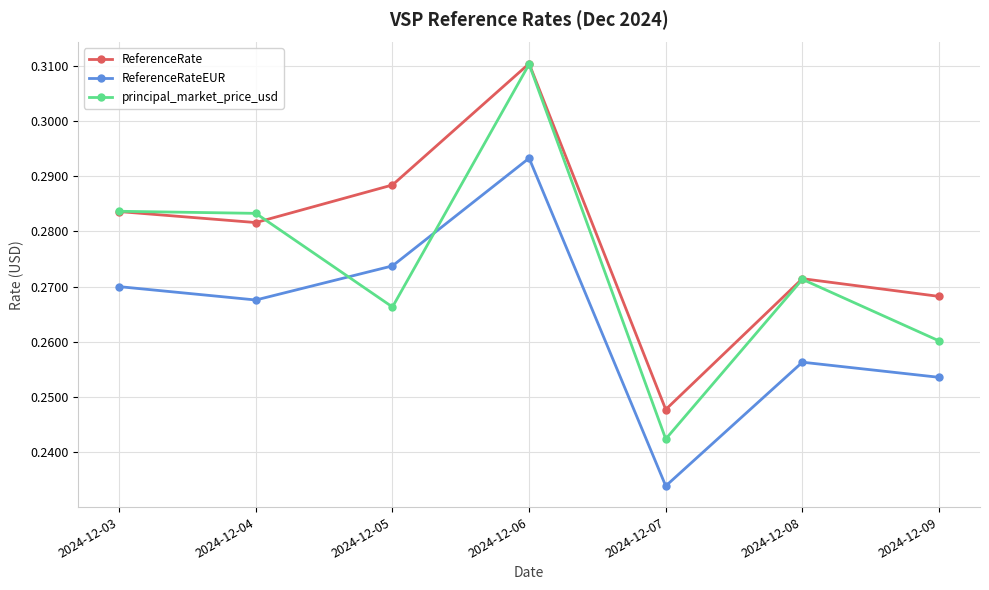

Which series has the largest total across all categories?

ReferenceRate